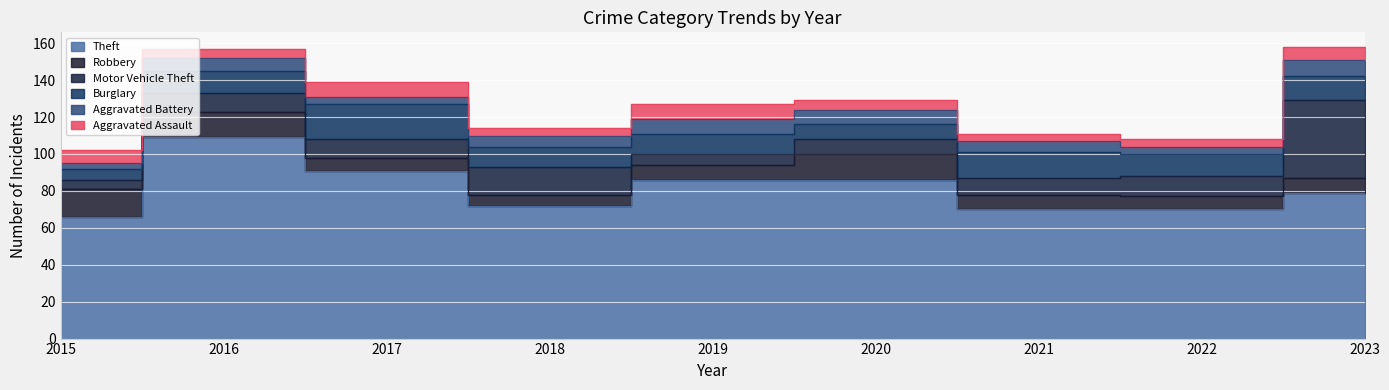

What is the sum of all Aggravated Assault values?

52